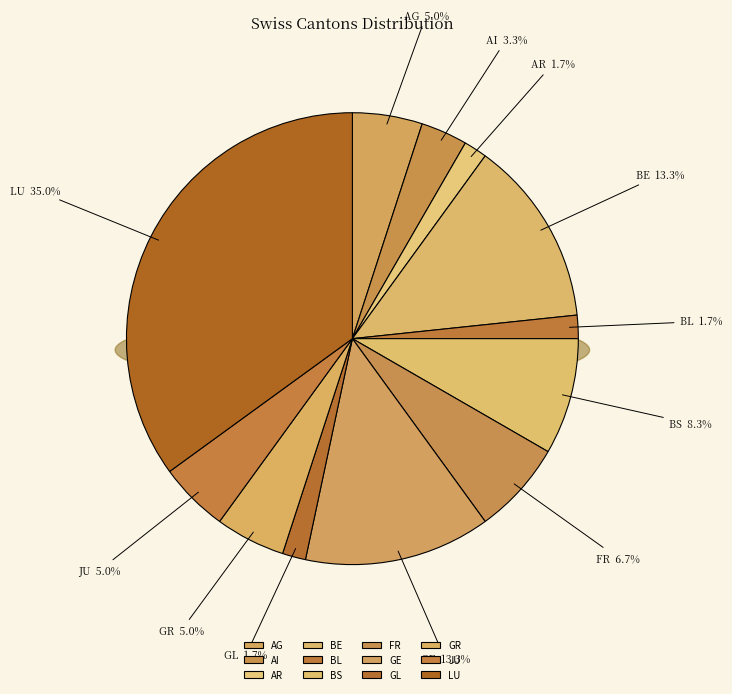

Is GE the majority of the pie?

No